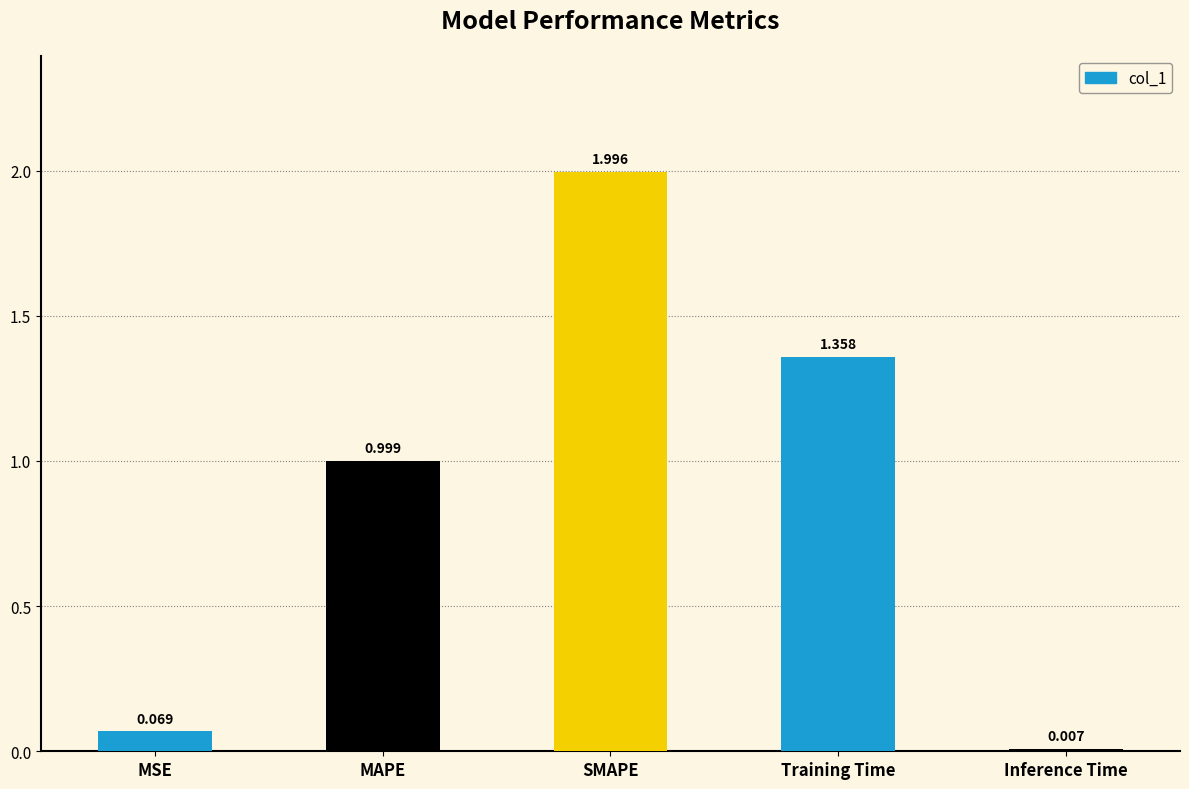

List the labels in order of value, smallest first.

Inference Time, MSE, MAPE, Training Time, SMAPE